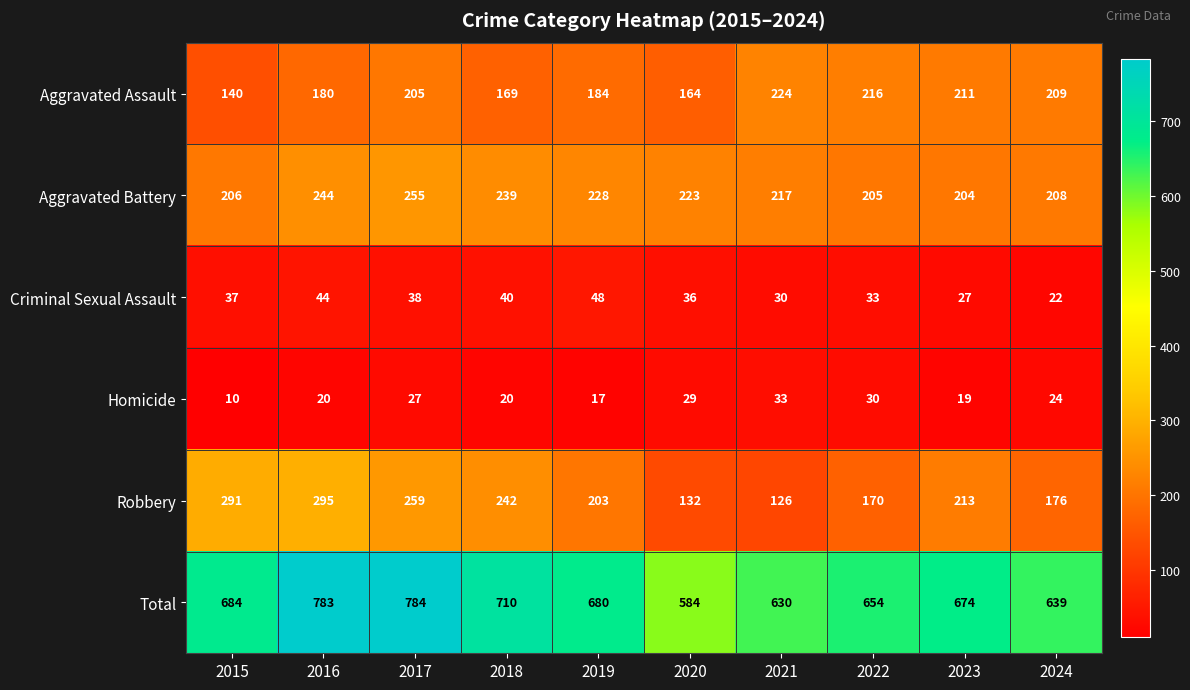

What is the sum of the Criminal Sexual Assault values at 2022 and 2019?

81